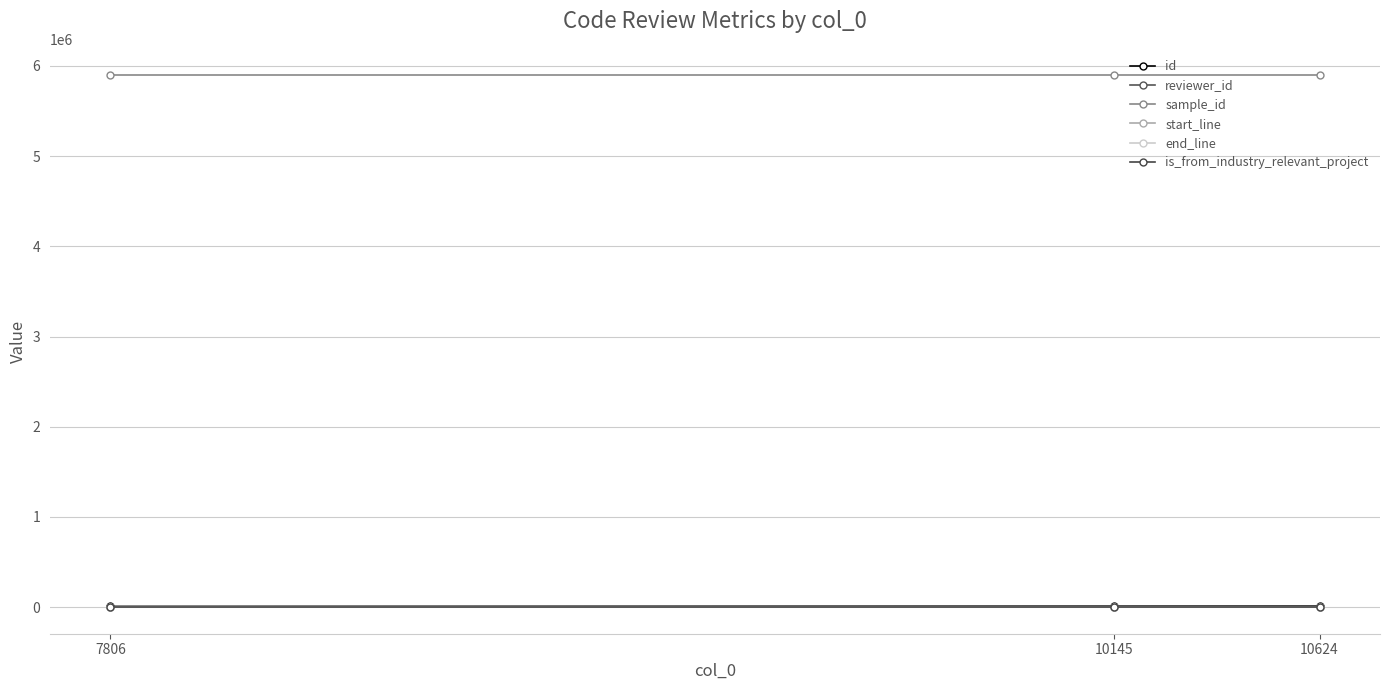

What is the sum of the sample_id values at 7806 and 10145?

11788182